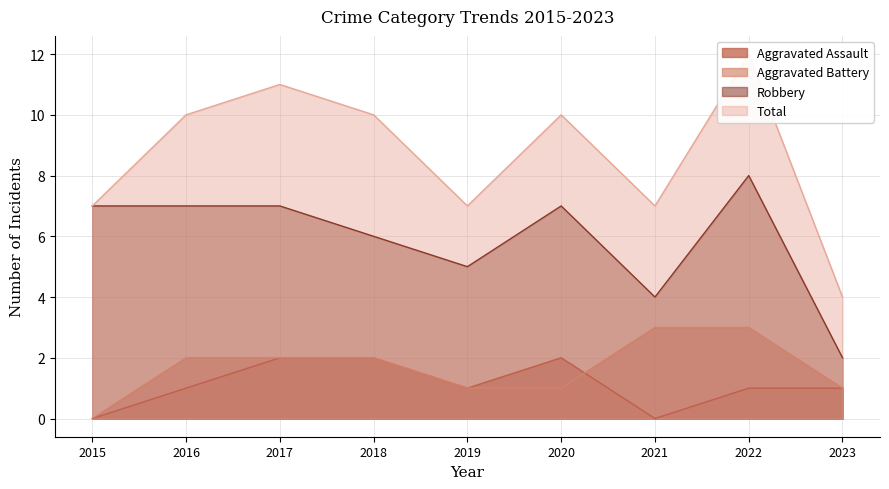

Count the Total values in the range 7 to 10.

6